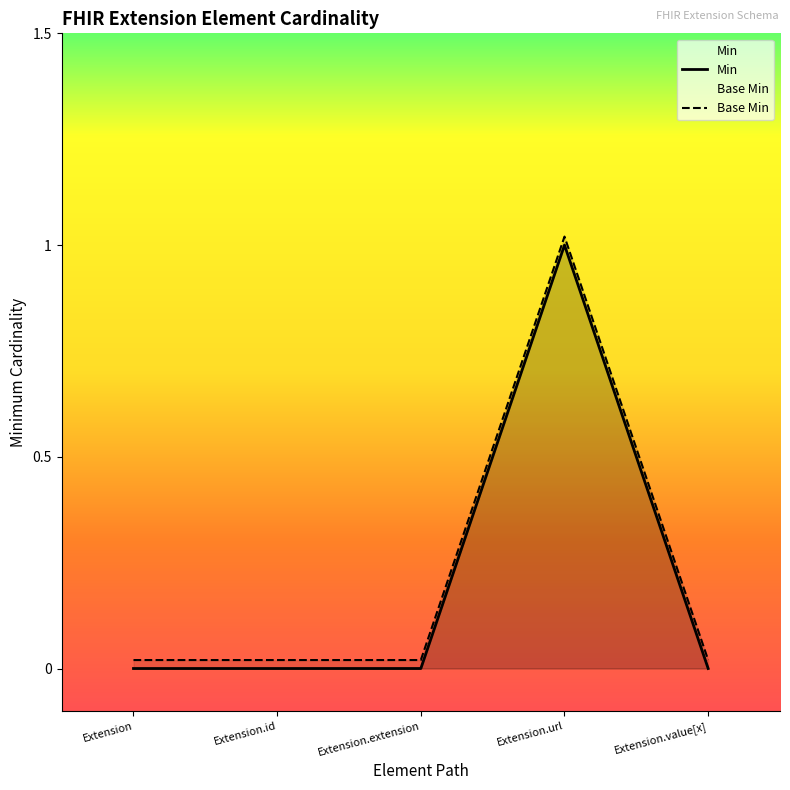

True or false: Min and Base Min intersect in this chart.

False